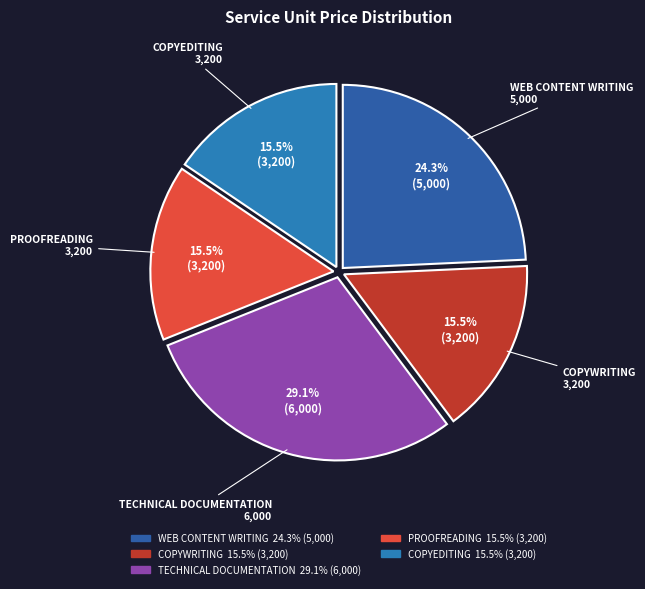

Is it true that COPYEDITING is 22% of the pie?

False